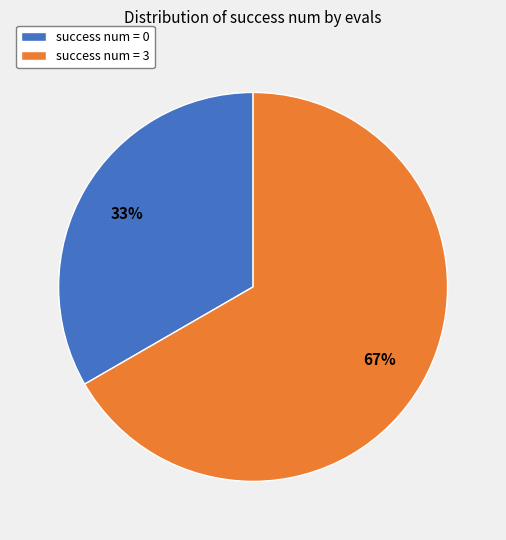

Is it true that success num = 3 is 67% of the pie?

True